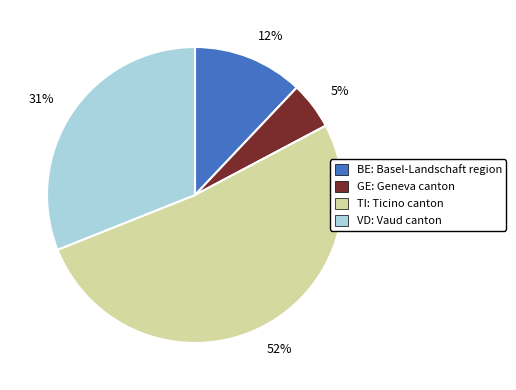

To the nearest percent, what is the difference between the 12% and 31% slice percentages?

19%